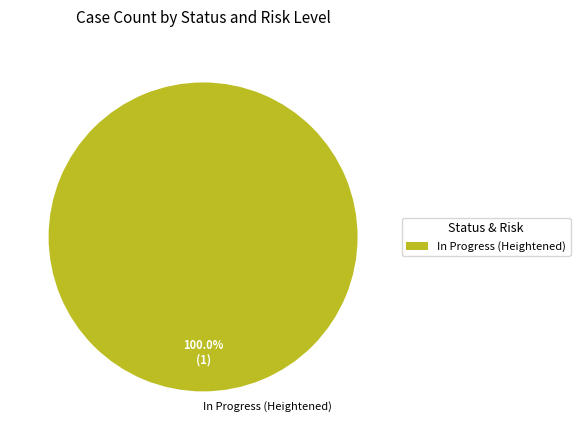

Which slice represents more than half of the pie?

In Progress (Heightened)